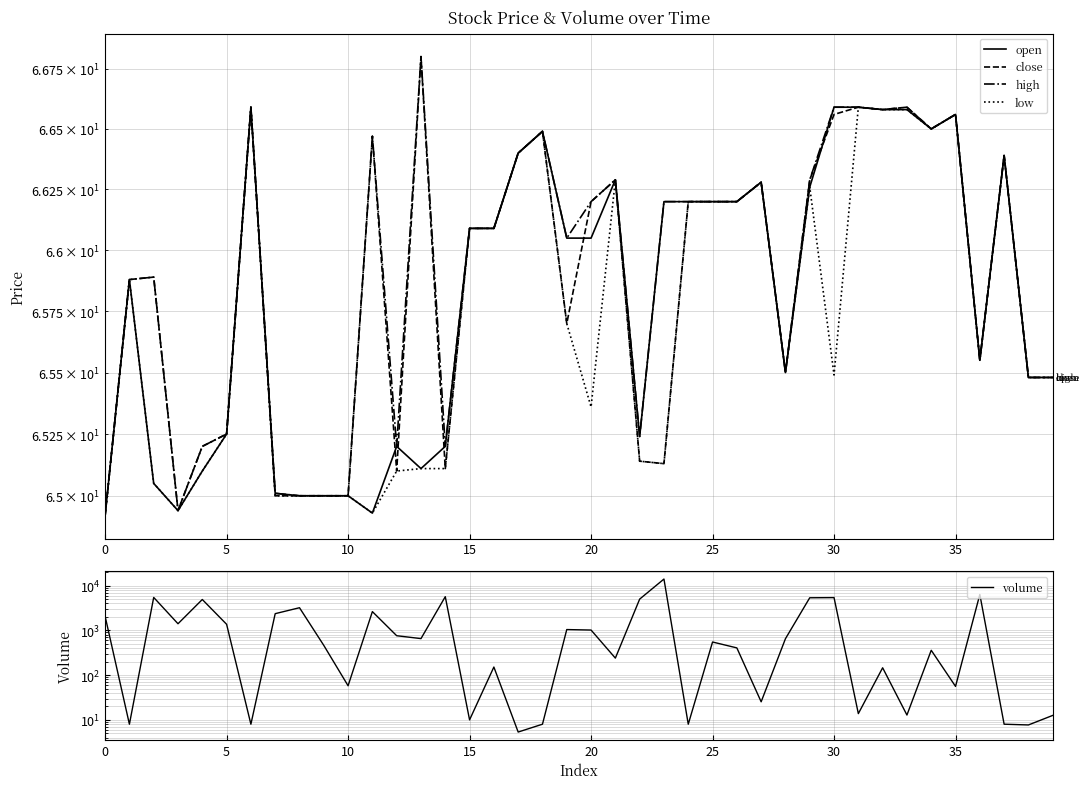

Where is volume nearest to the value 7023?

36